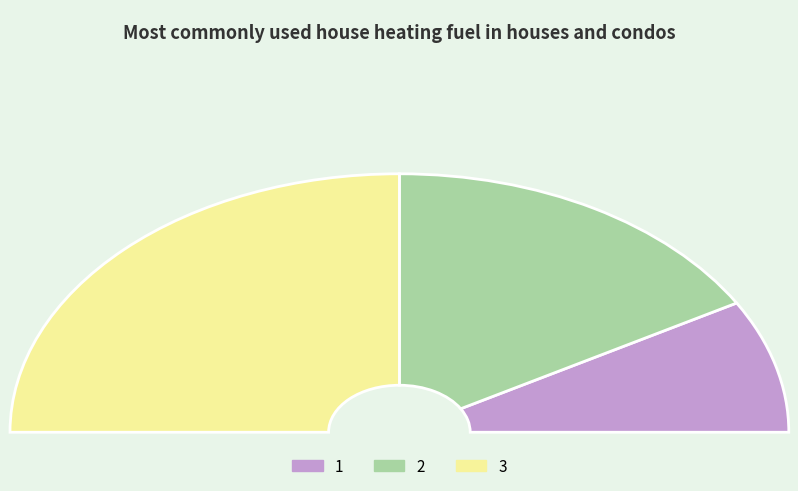

What is the total percentage of 2 and 3?

83.3%